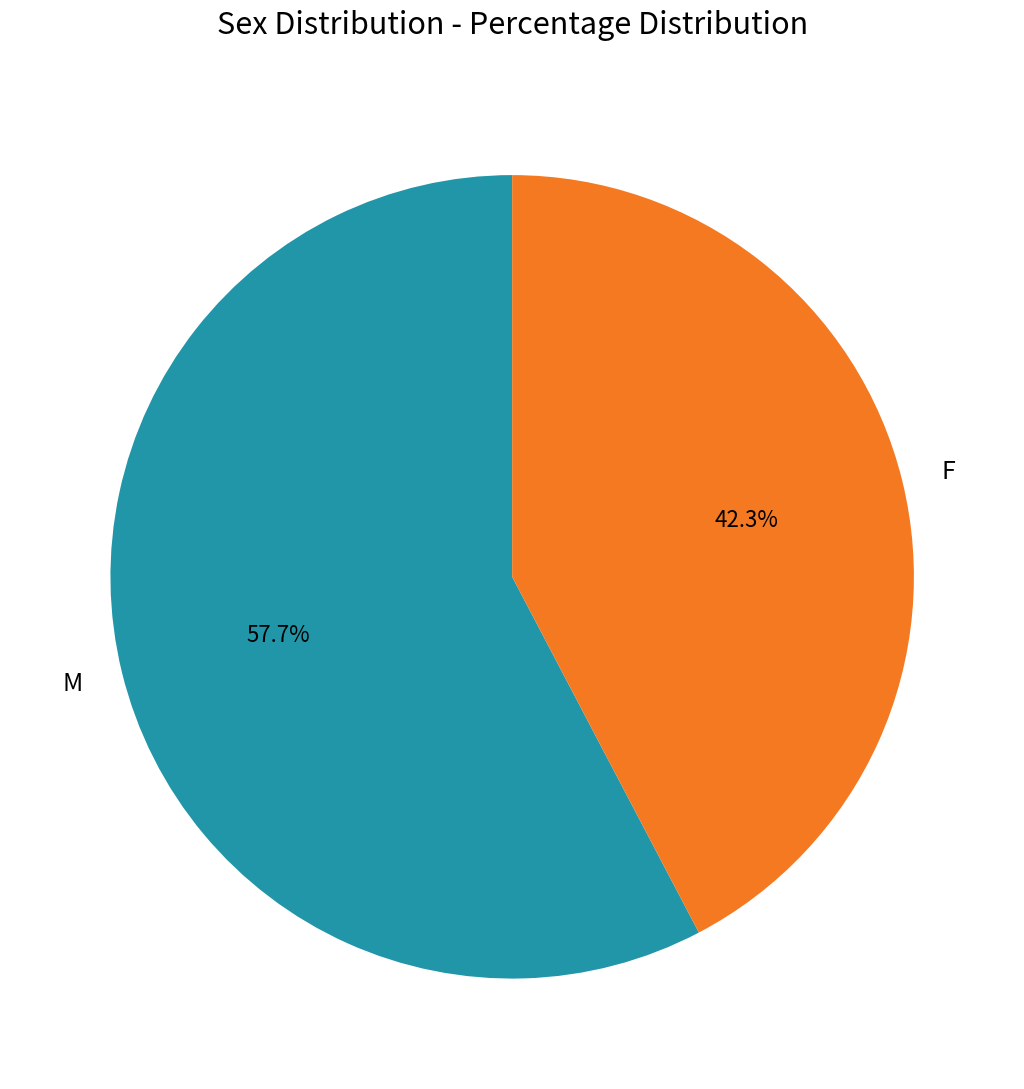

How many segments does this pie chart have?

2